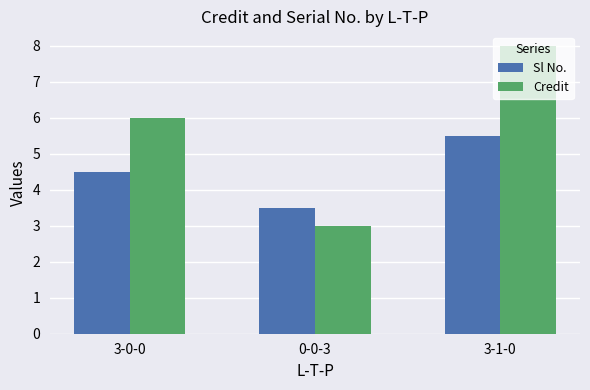

True or false: Sl No. has a value of 4.5 at 3-0-0.

True